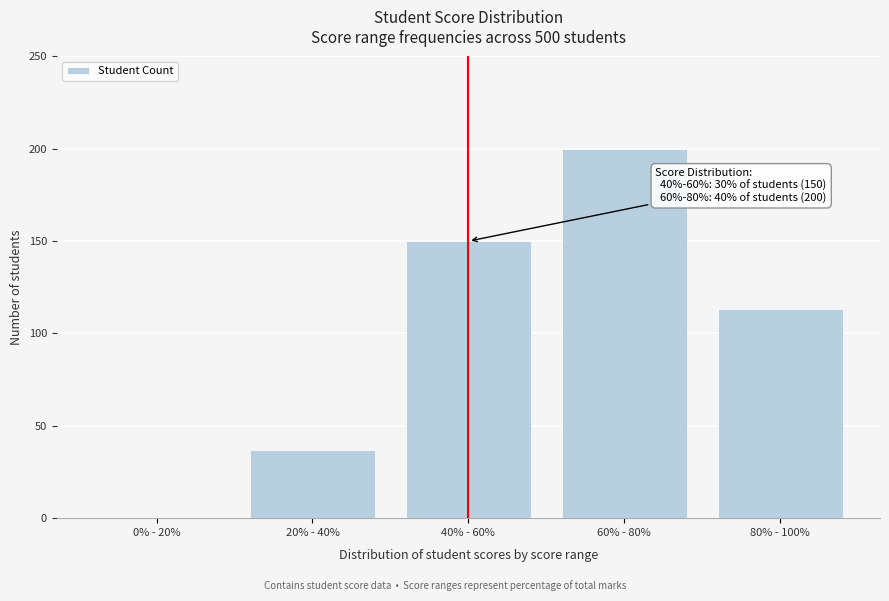

Reading left to right, transcribe all the data shown in this chart.

0% - 20%=0	20% - 40%=37	40% - 60%=150	60% - 80%=200	80% - 100%=113